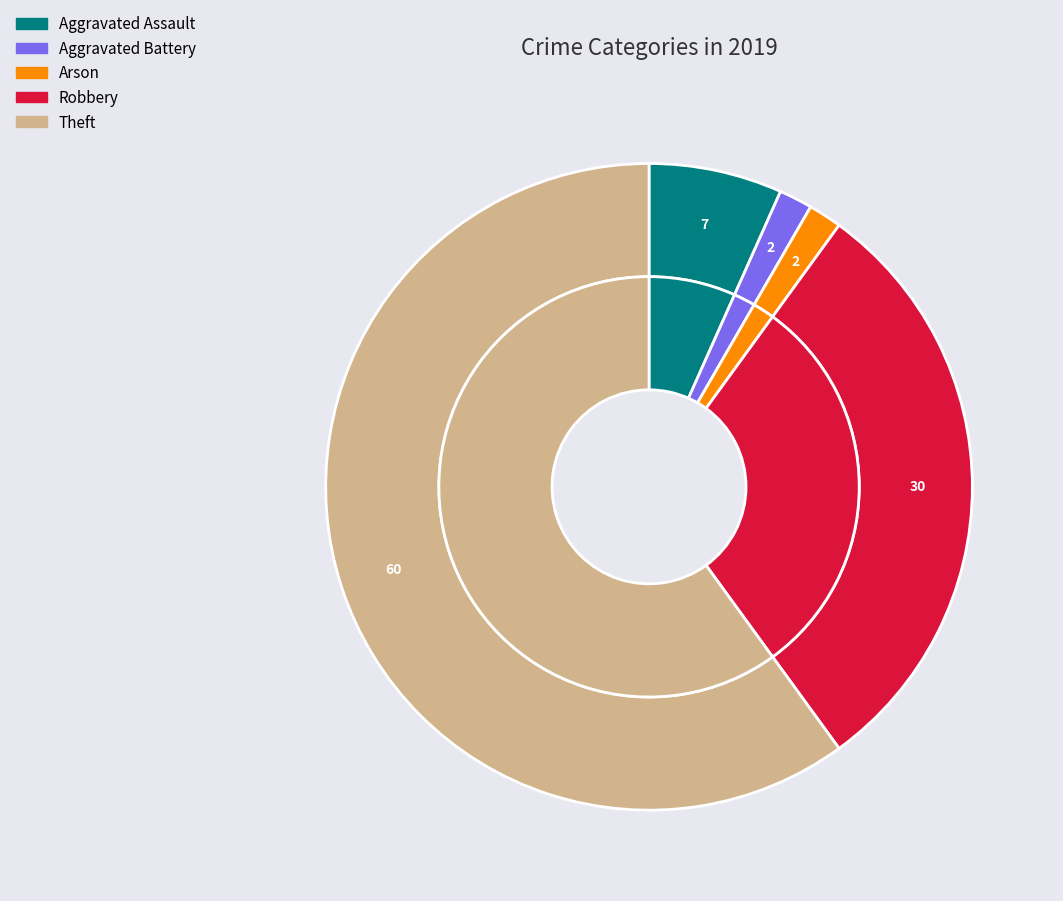

True or false: Aggravated Battery accounts for 1% of the total.

False